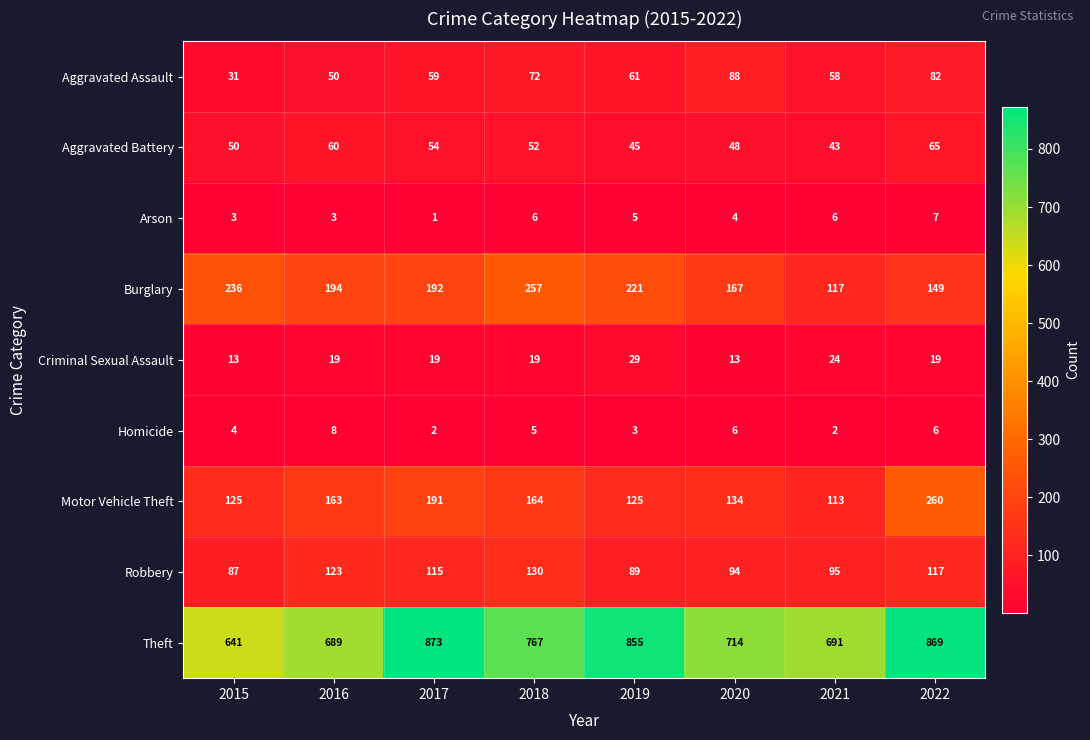

What is the total value across all series at 2017?

1506